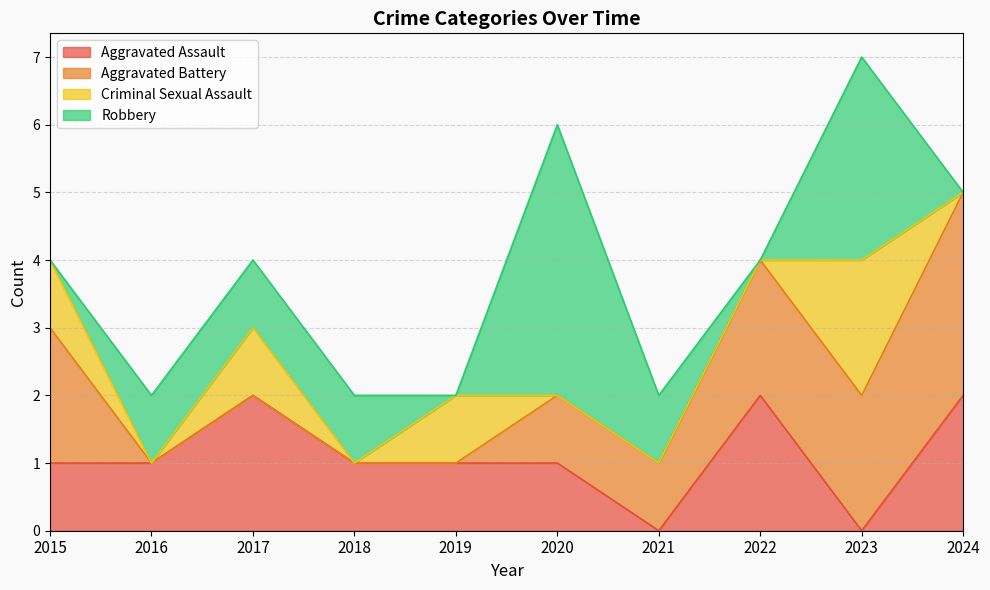

What are all the series names shown in the legend?

Aggravated Assault, Aggravated Battery, Criminal Sexual Assault, Robbery